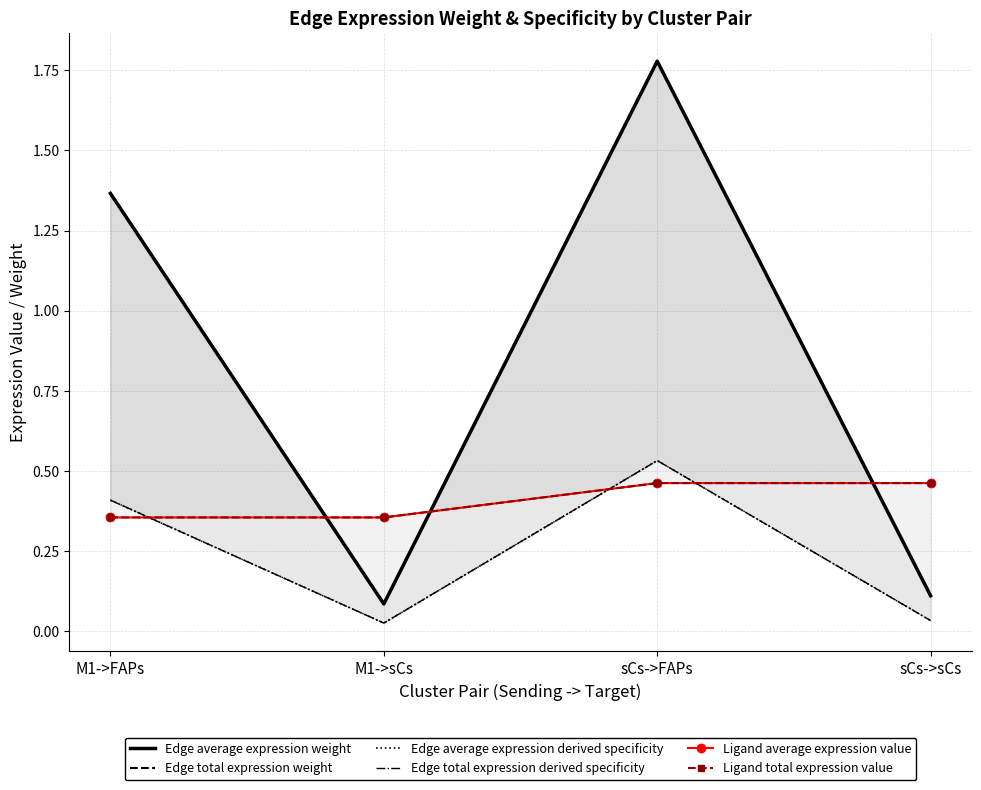

Is it true that Ligand total expression value equals 0.4 at M1->FAPs?

True